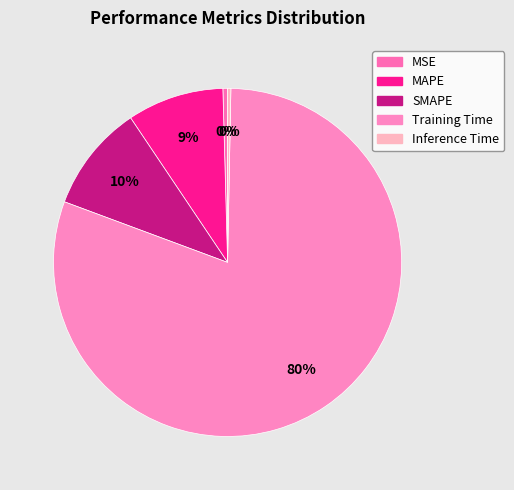

Rank the categories by value from highest to lowest.

Training Time, SMAPE, MAPE, MSE, Inference Time